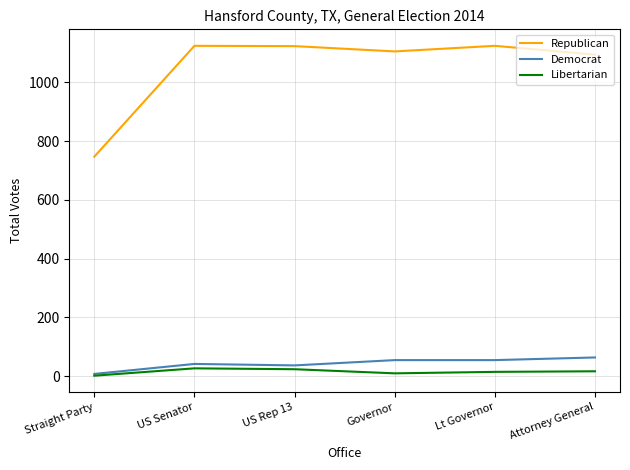

Is it true that Libertarian equals 24 at US Rep 13?

True